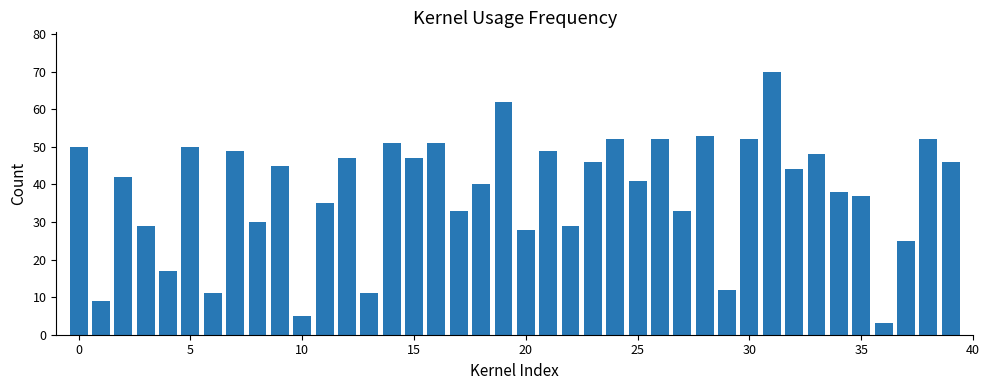

What is the sum of all values?

1524